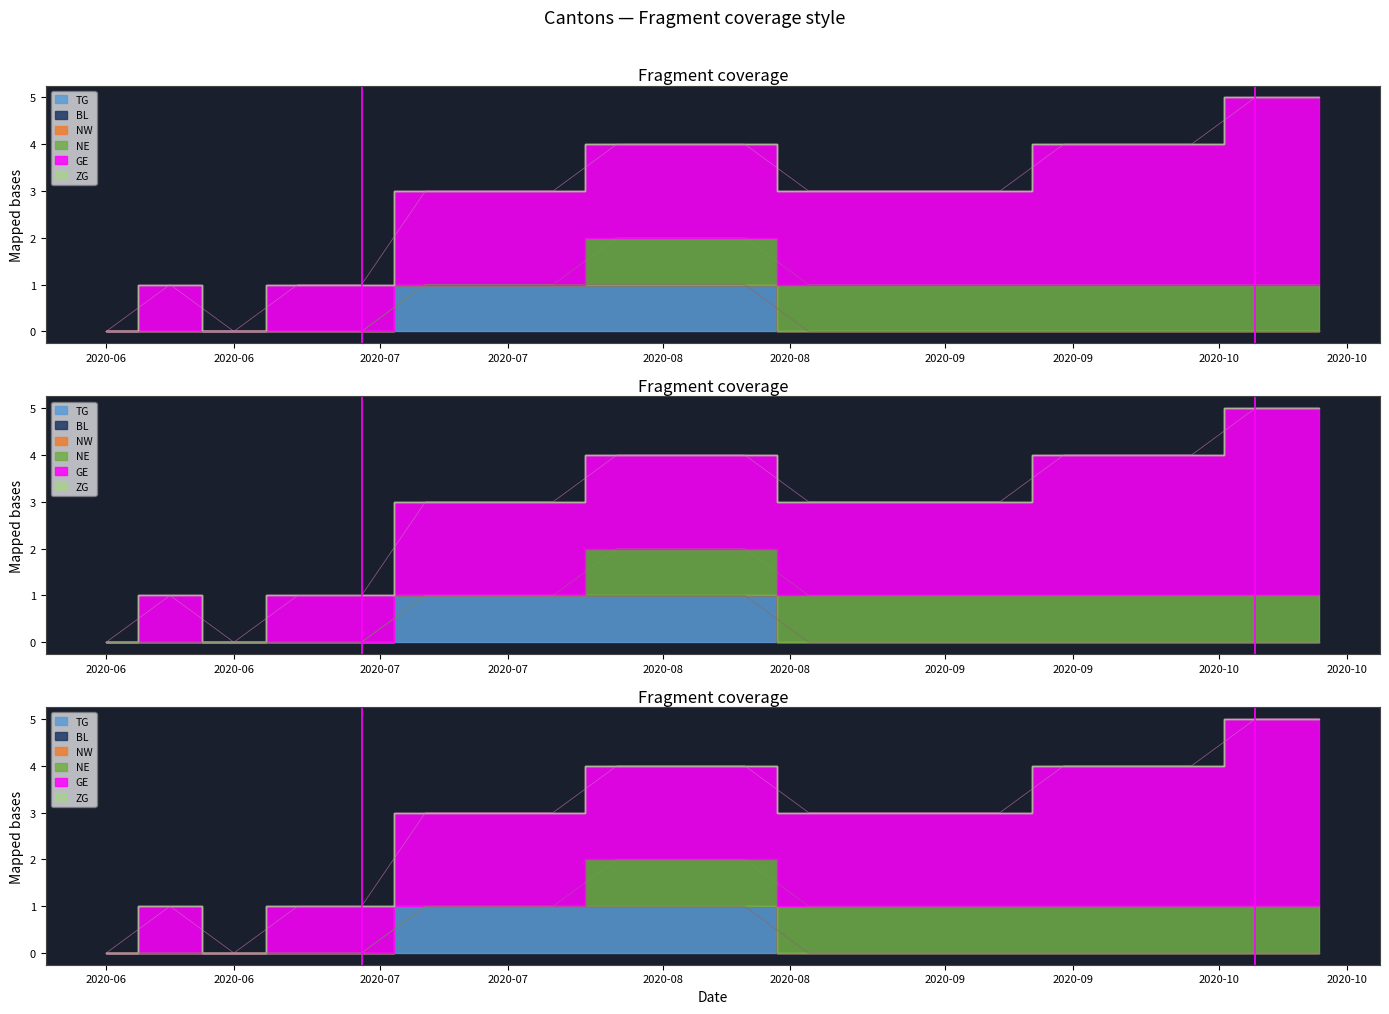

Which series has the largest total across all categories?

GE